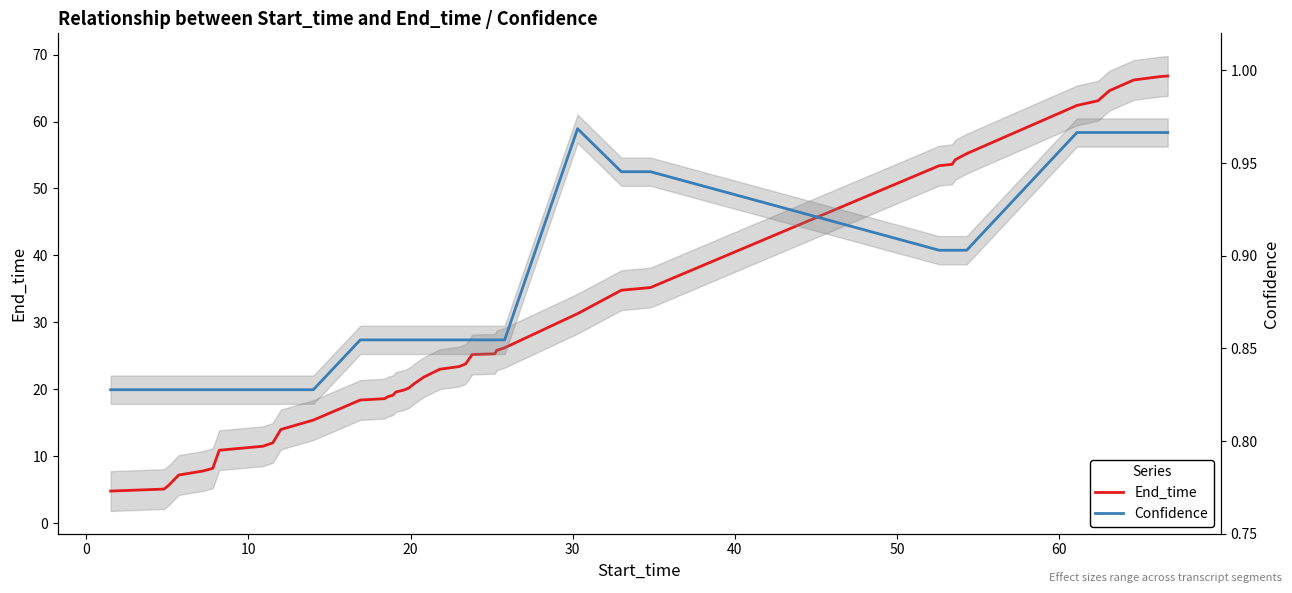

Reading left to right, extract all data points from this chart.

End_time: 4.8	5.1	5.7	7.2	7.8	8.2	10.9	11.5	12.0	14.0	15.4	18.4	18.6	18.9	19.1	19.6	19.9	20.2	20.8	21.8	23.0	23.4	23.8	25.2	25.3	25.8	26.2	31.3	34.8	35.2	53.4	53.6	54.3	55.2	62.4	63.1	64.6	66.2	66.7	66.8
Confidence: 0.8	0.8	0.8	0.8	0.8	0.8	0.8	0.8	0.8	0.8	0.8	0.9	0.9	0.9	0.9	0.9	0.9	0.9	0.9	0.9	0.9	0.9	0.9	0.9	0.9	0.9	0.9	1.0	0.9	0.9	0.9	0.9	0.9	0.9	1.0	1.0	1.0	1.0	1.0	1.0